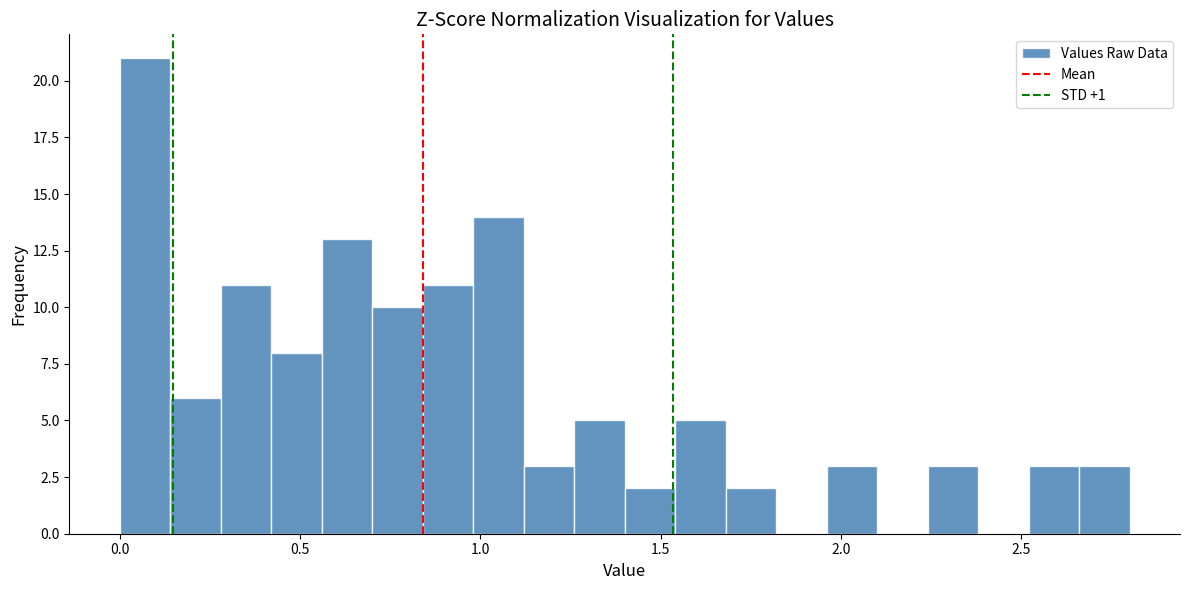

Read against the x-axis, roughly where is the centre of the tallest bar?

0.05